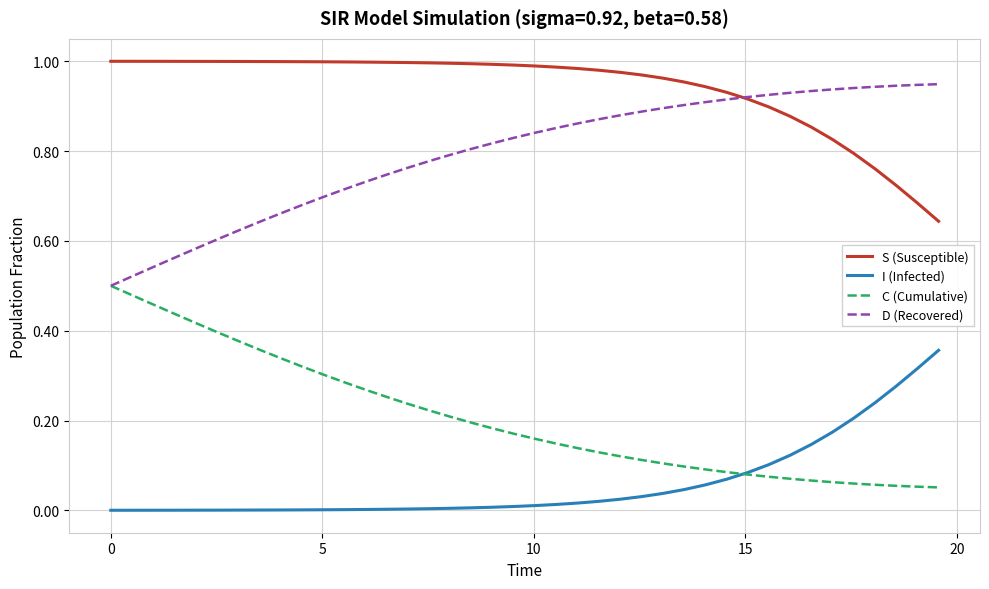

True or false: I (Infected) and D (Recovered) cross at least once.

False